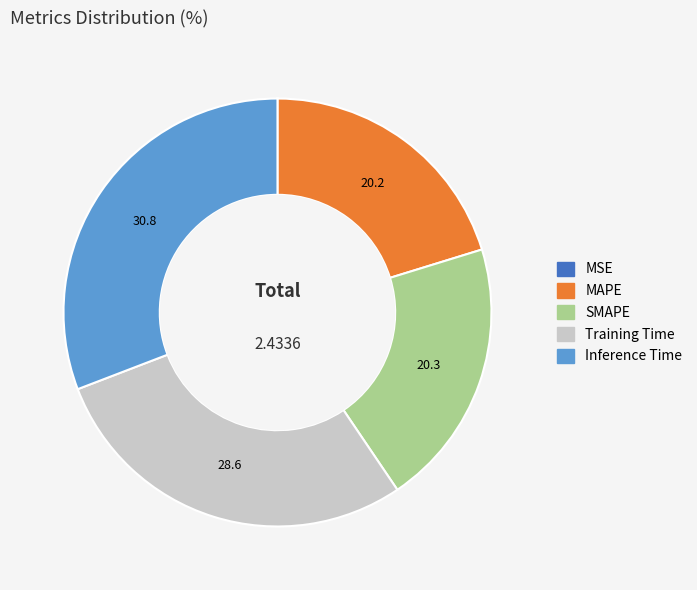

Does Inference Time represent more than half of the total?

No